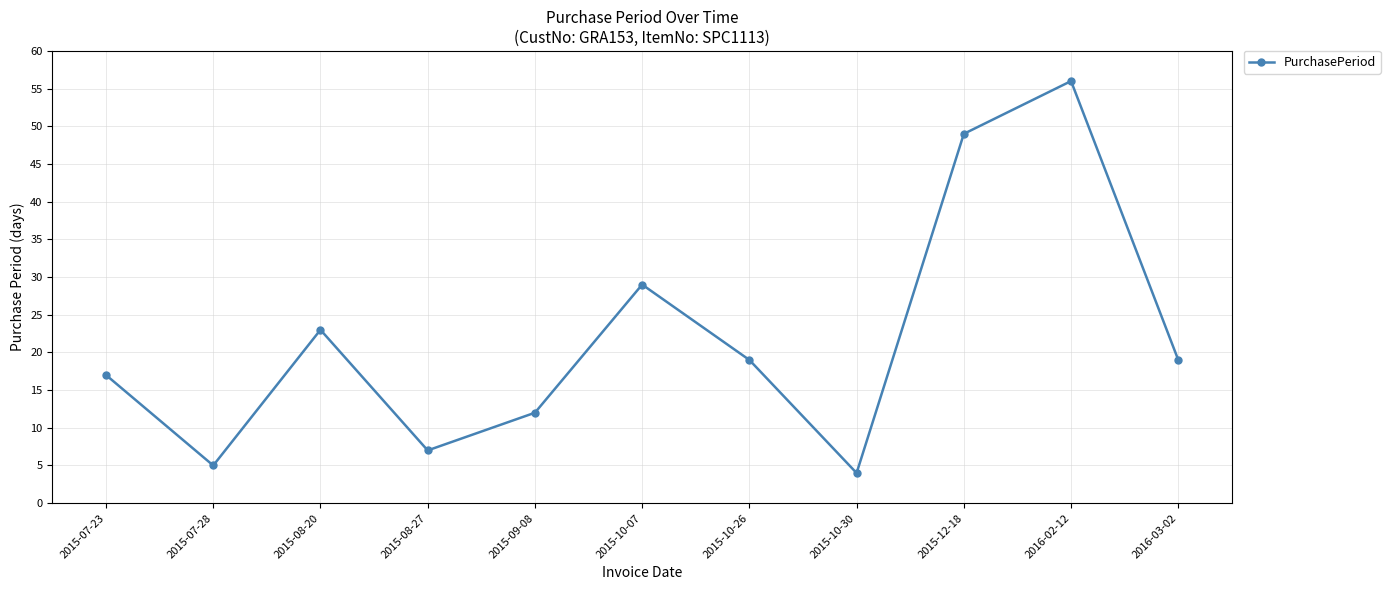

True or false: there are more than 2 points higher than both neighbors.

True